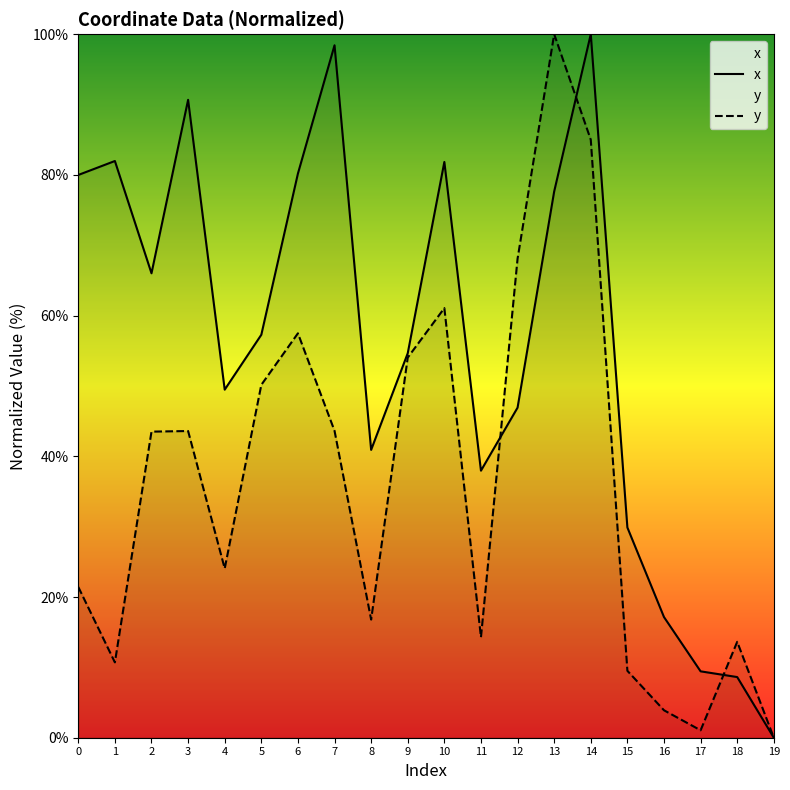

What is the value of the x point at the 12th from the left?

38.0